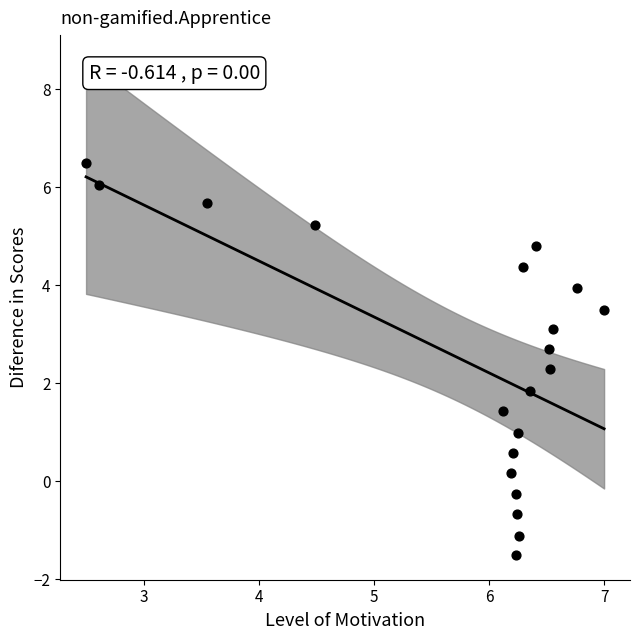

What Y value in the scatter plot is closest to 2?

1.8